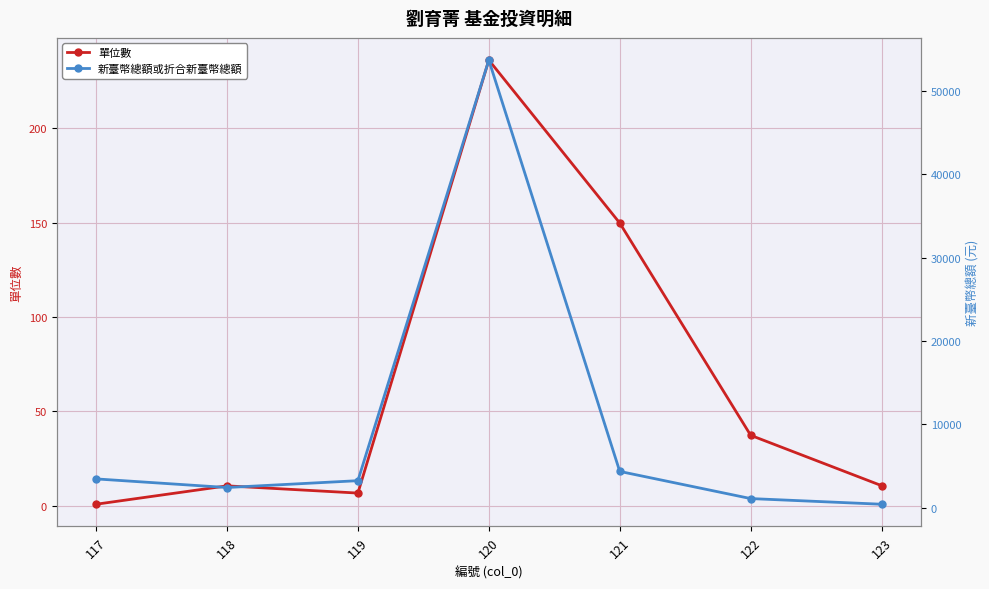

How many lines are shown in the chart?

2